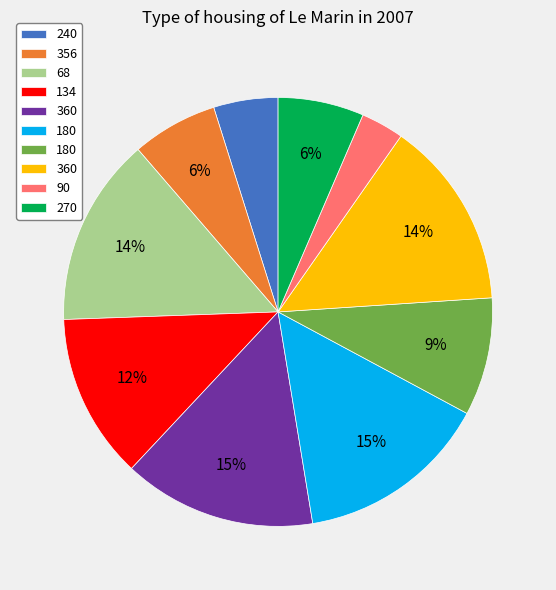

Does any single category account for the majority?

No